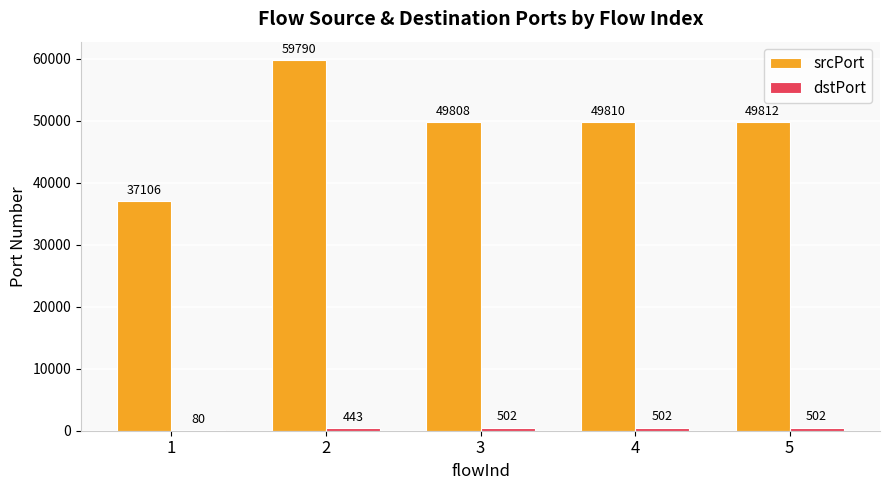

How many groups of bars are there?

5